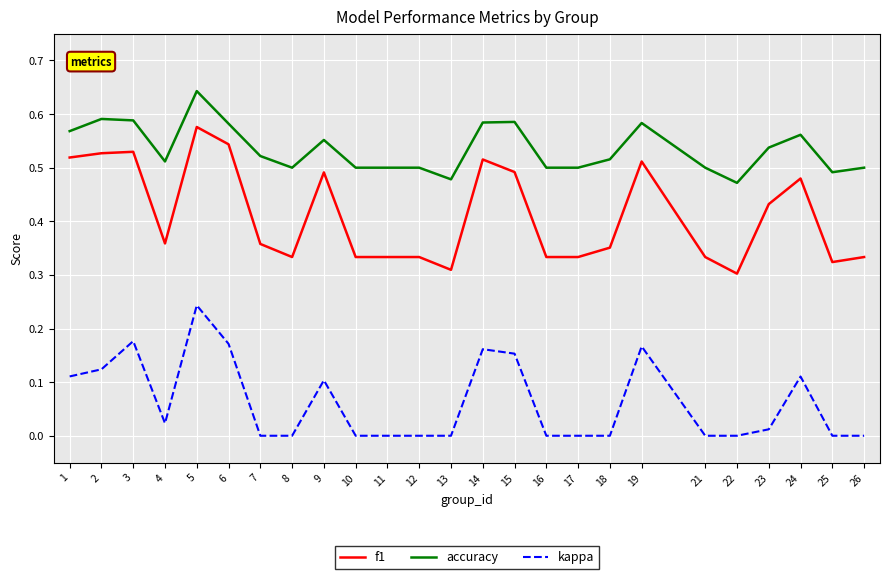

True or false: accuracy and kappa intersect in this chart.

False